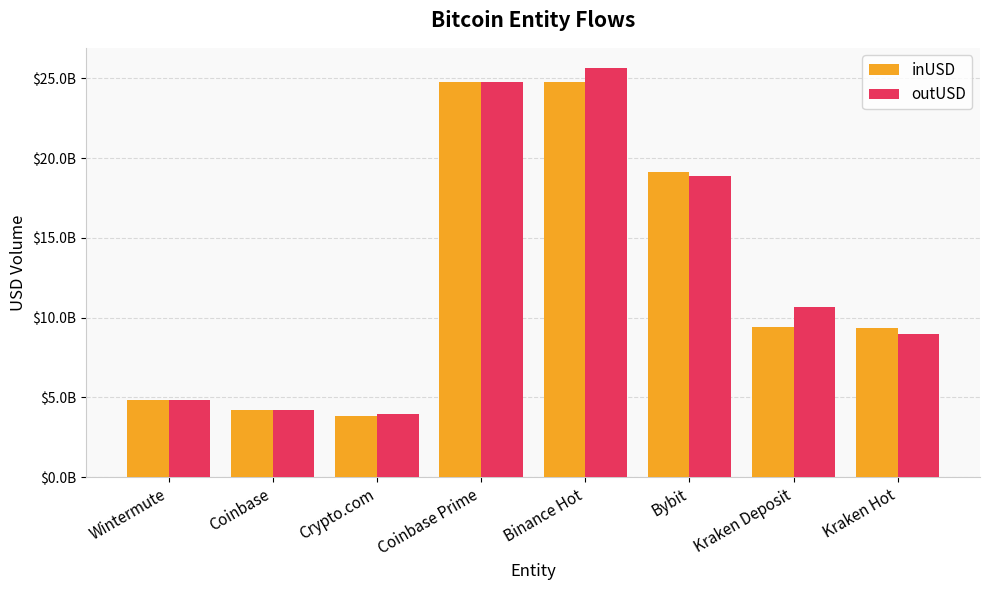

What position from the left is Binance Hot?

5